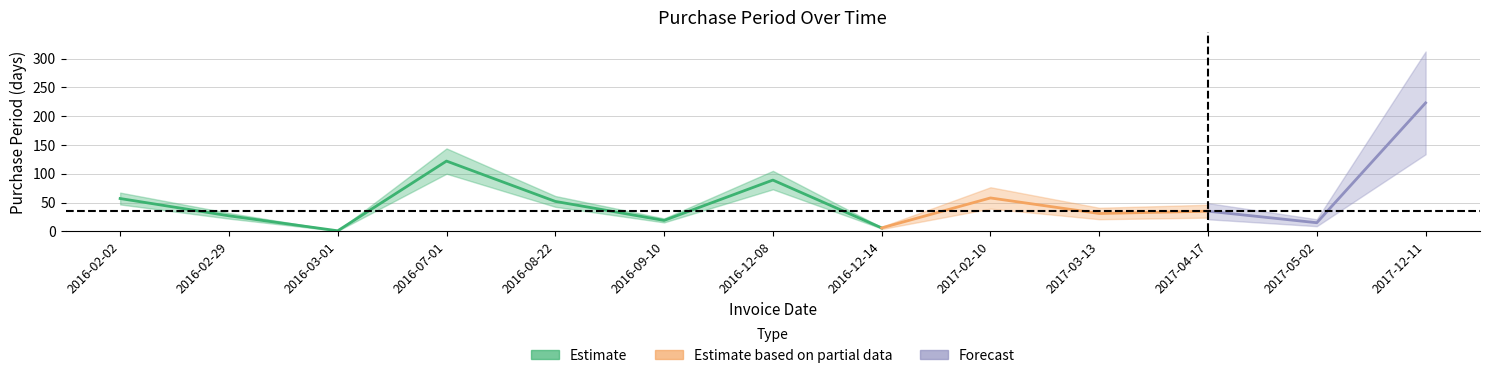

Count the number of values greater than 35.

6